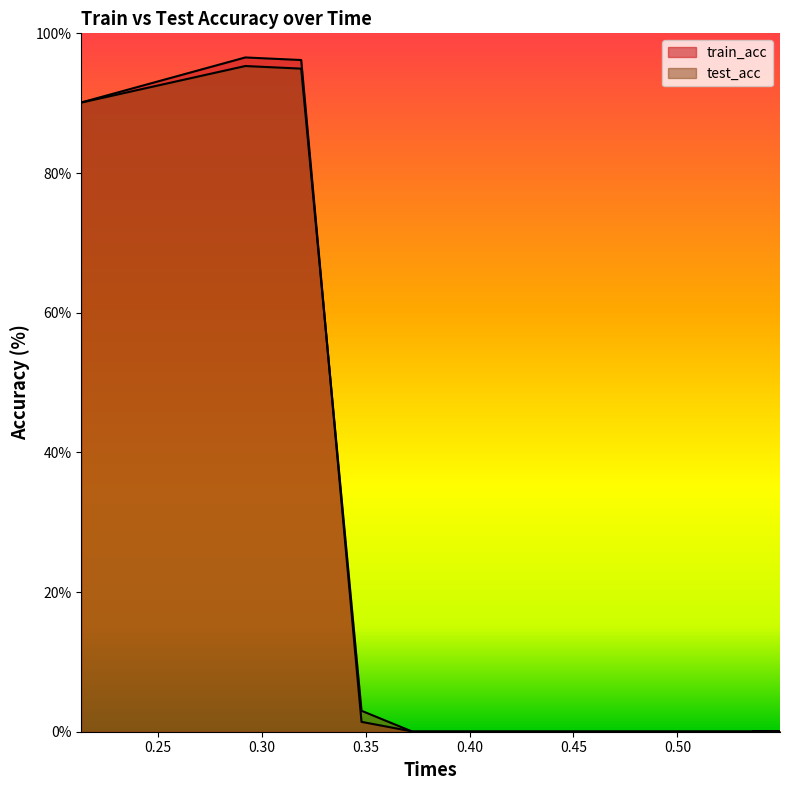

Between which two adjacent categories do train_acc and test_acc first intersect?

0.30 and 0.35